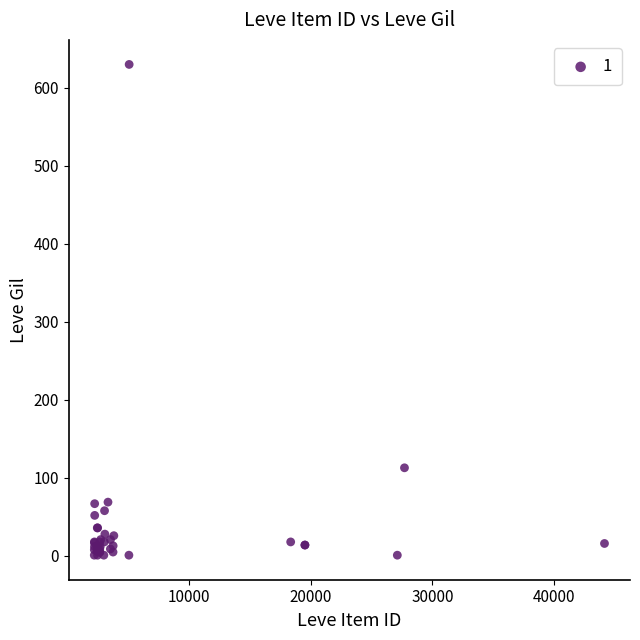

What Y value in the scatter plot is closest to 315?

113